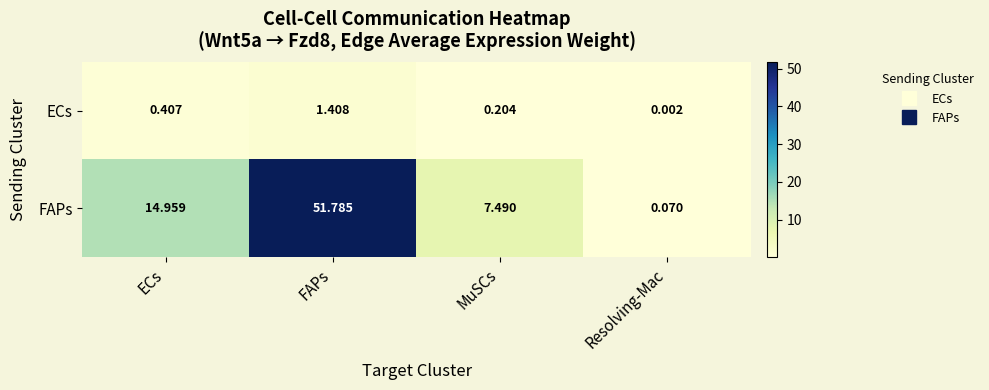

Where is ECs nearest to the value 0?

Resolving-Mac